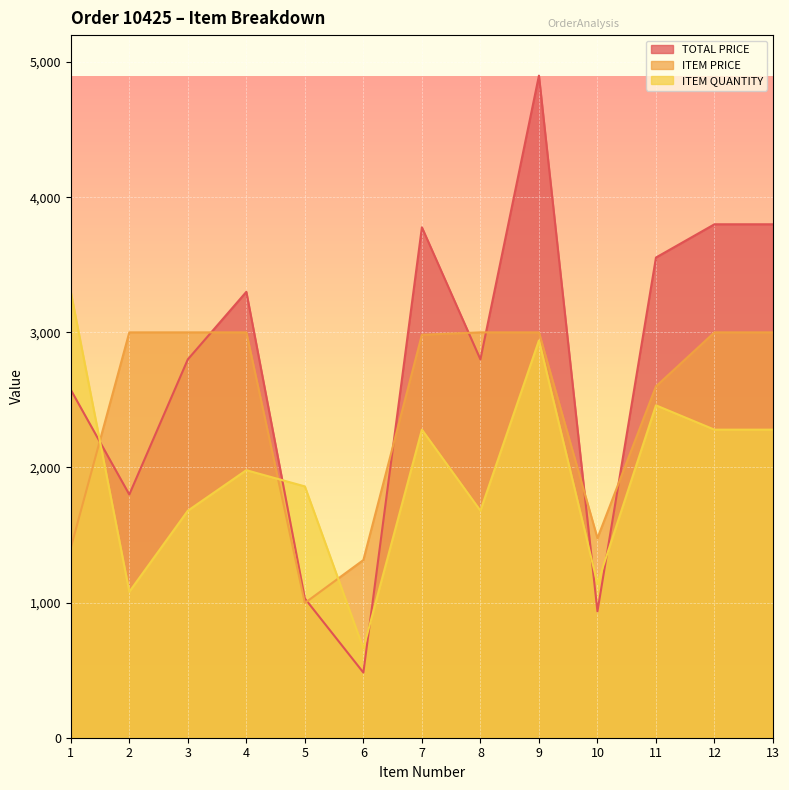

What is the average value of the ITEM PRICE series?

2444.3